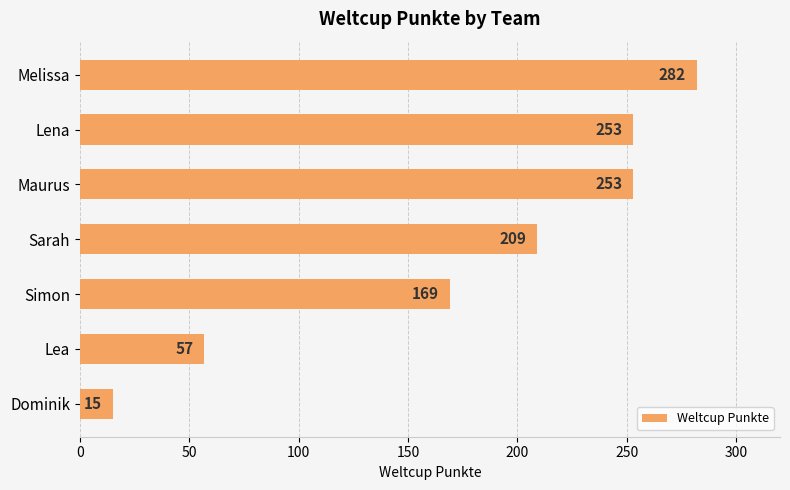

At which category does the chart reach its minimum across all series?

Dominik